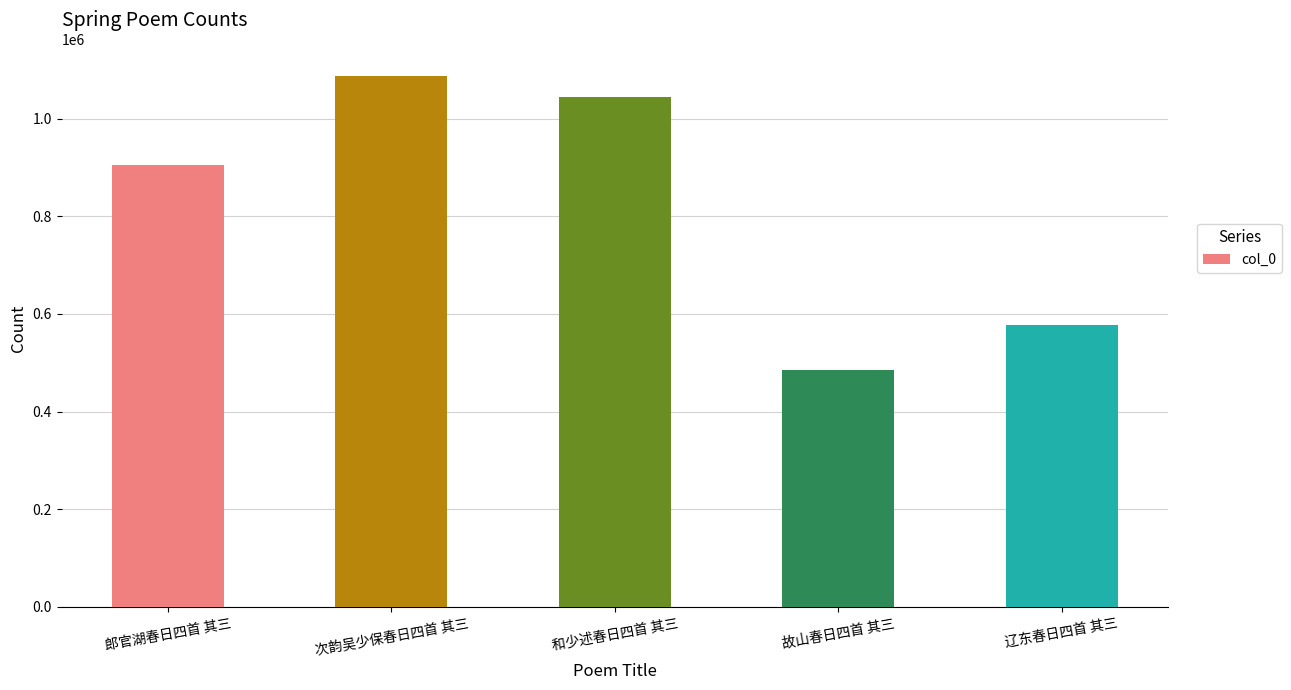

Is it true that the value at 故山春日四首 其三 is 274586?

False